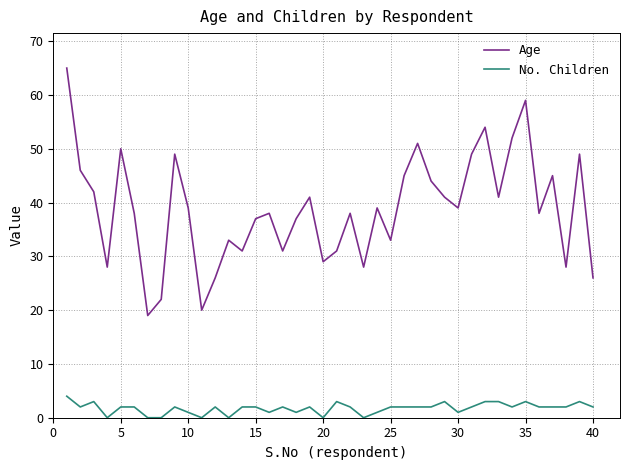

True or false: No. Children and Age cross at least once.

False